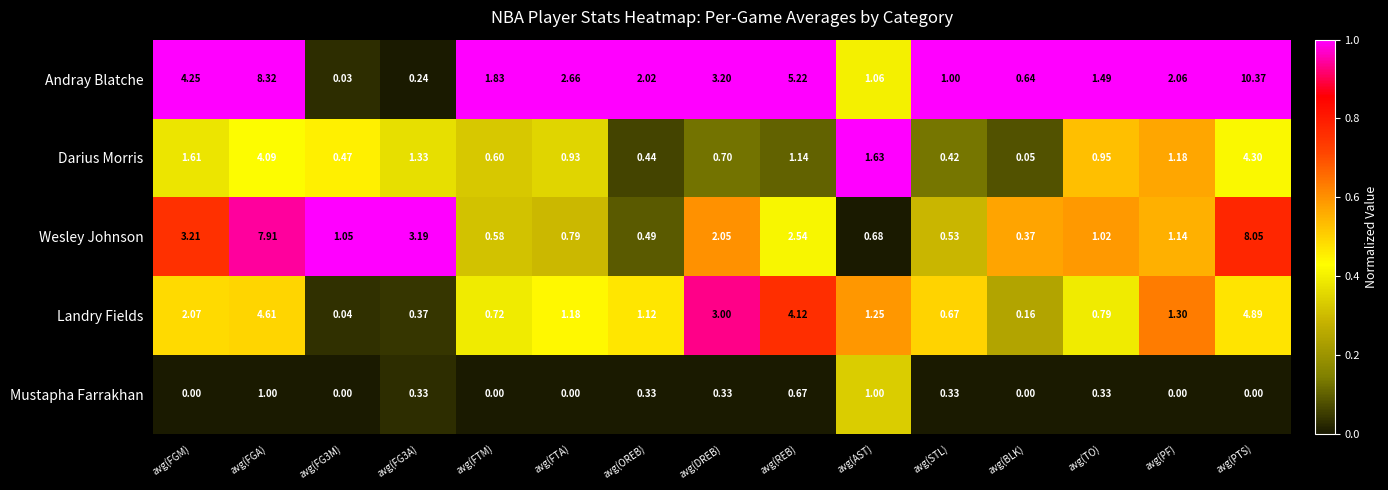

Which series has the largest total across all categories?

Andray Blatche